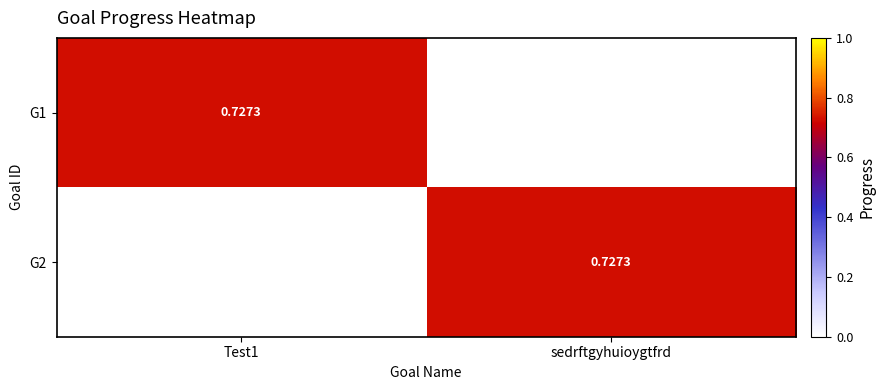

At which category is the sum across all series the highest?

Test1